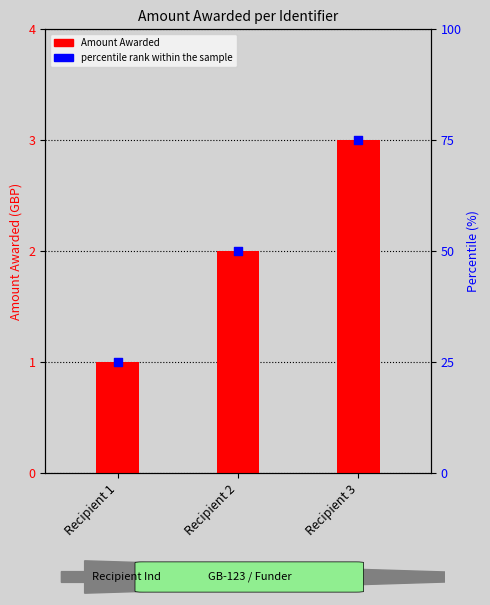

Which series has the widest spread of Y values?

percentile rank within the sample